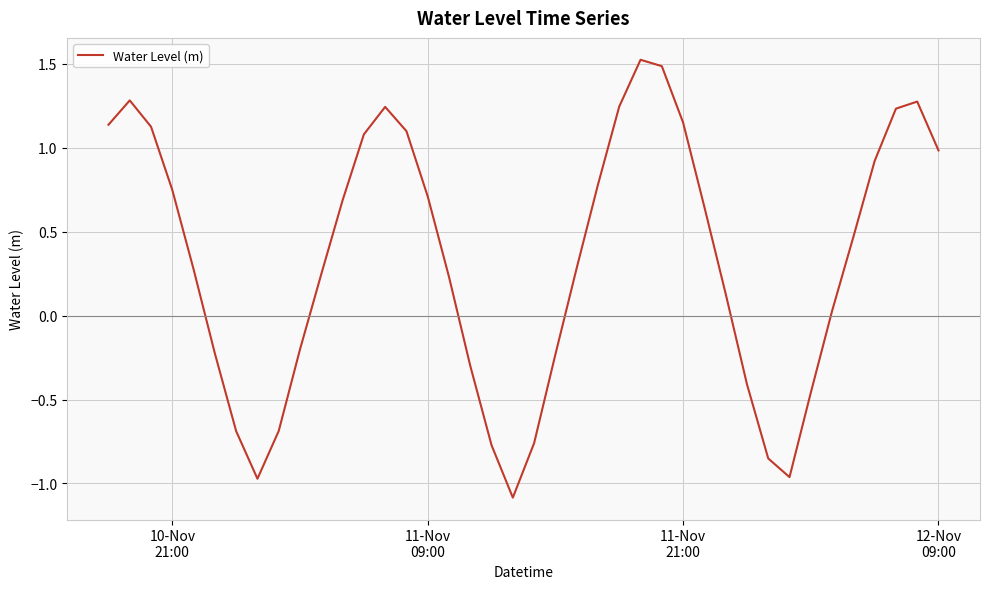

What is the greatest value displayed?

1.5